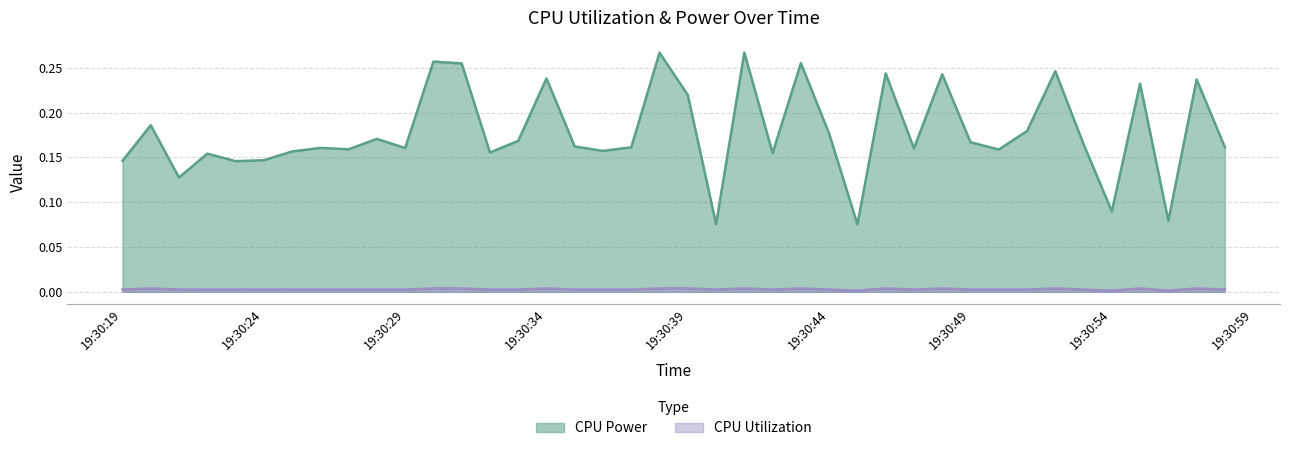

At which category is the sum across all series the highest?

2025-04-04 19:30:41